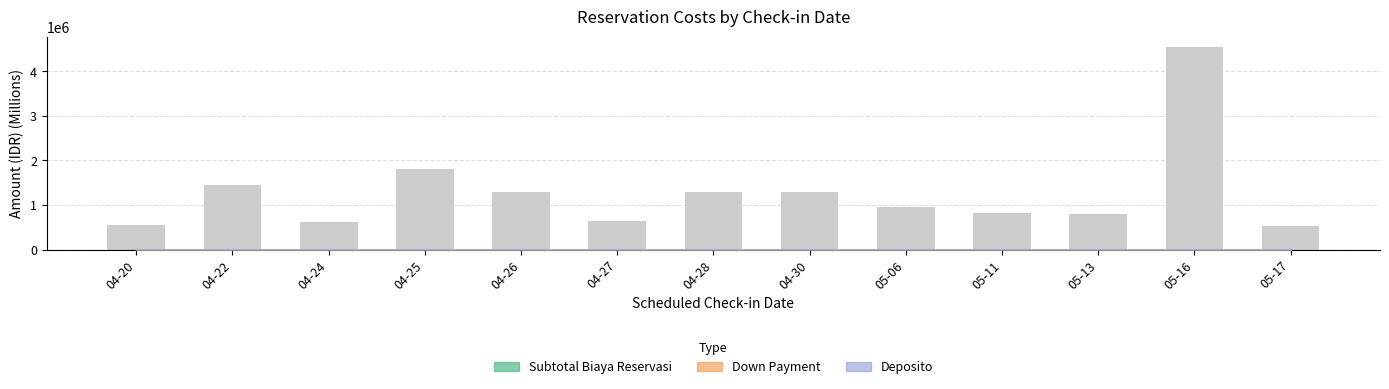

What are all the series names shown in the legend?

subtotal_biaya_reservasi, down_payment, deposito